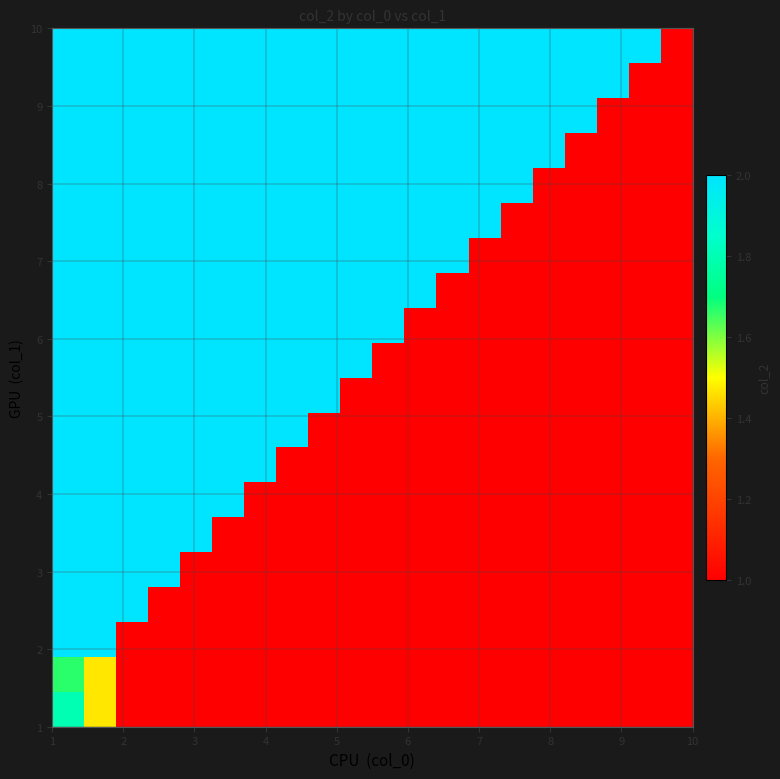

At how many categories does at least one series exceed 1?

19